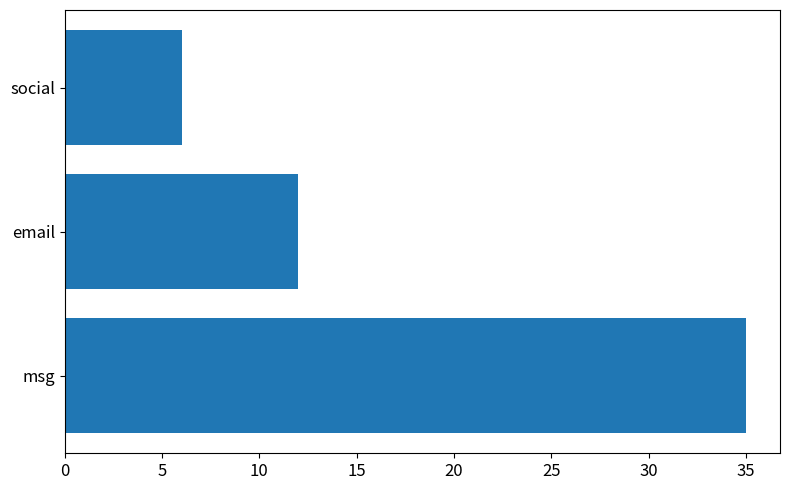

Rank the categories by value from highest to lowest.

msg, email, social